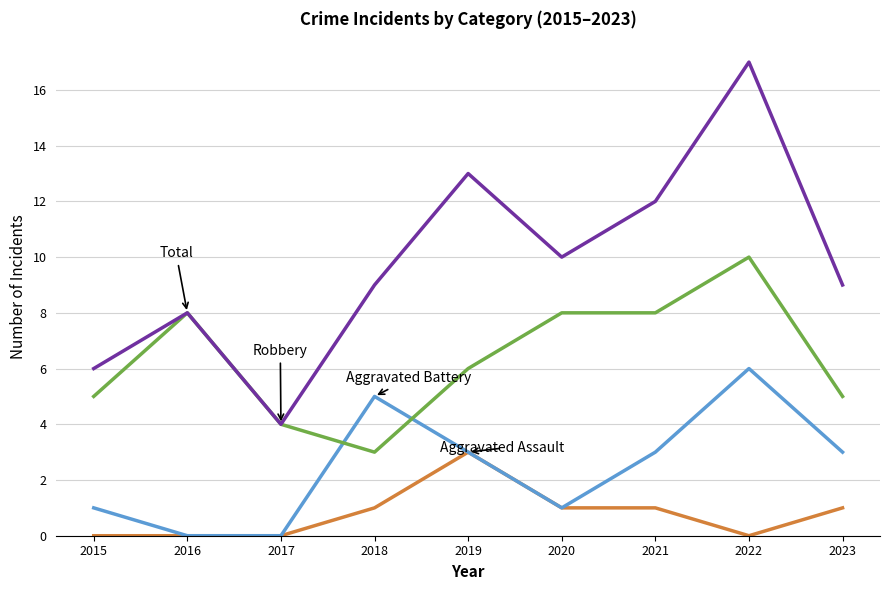

At which category is the sum across all series the highest?

2022